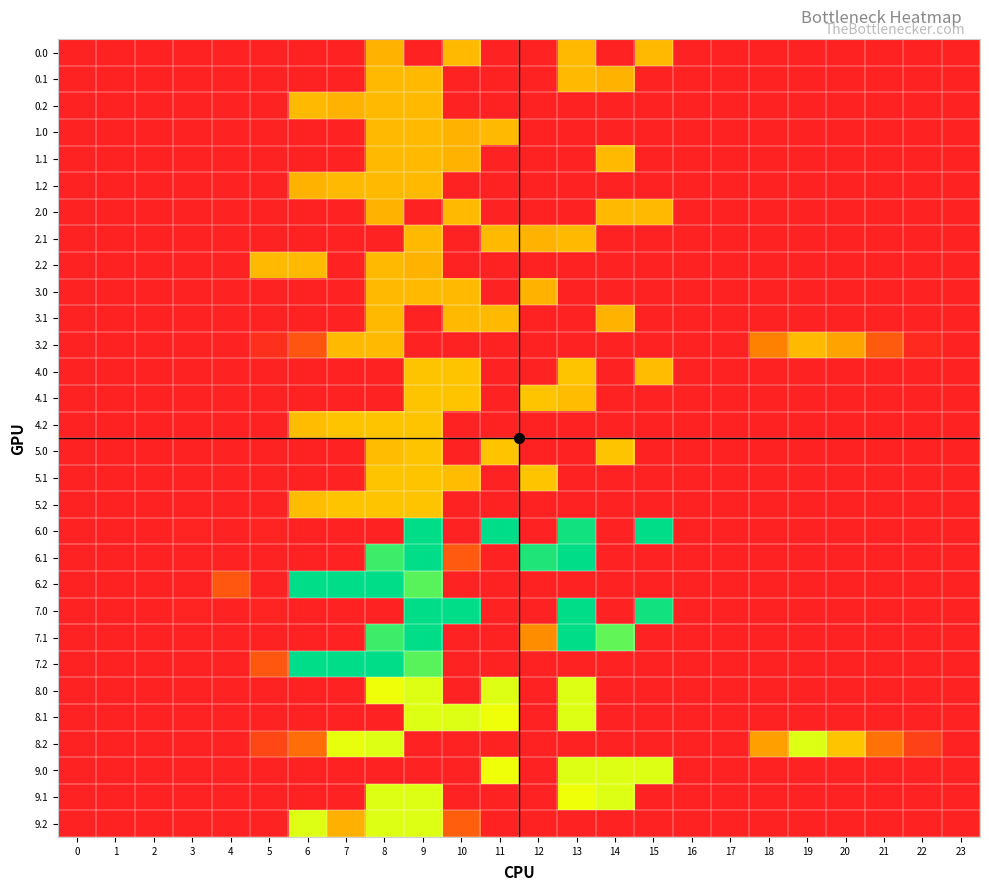

Between 2 and 10, which is larger?

10